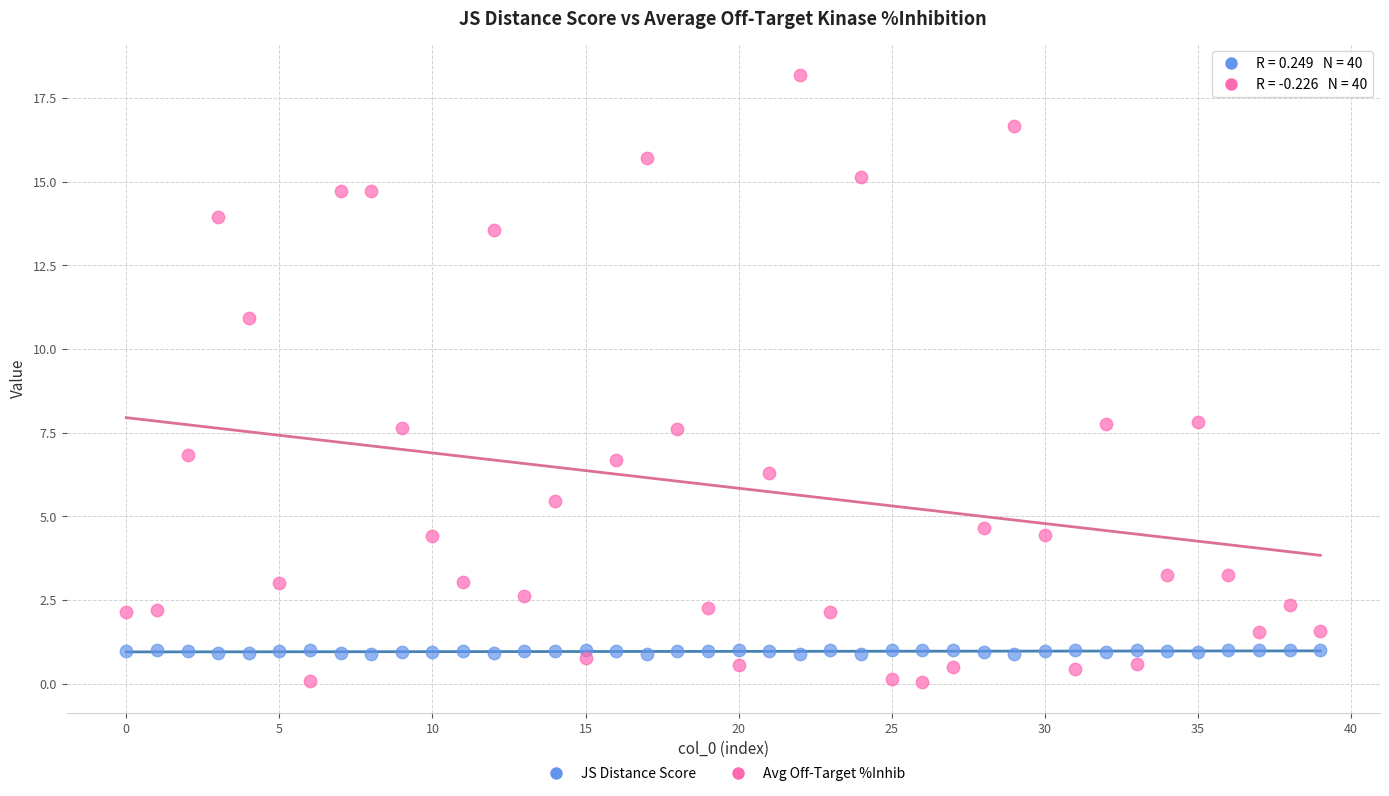

Across all data points, what is the range of Y values (max minus min)?

18.2